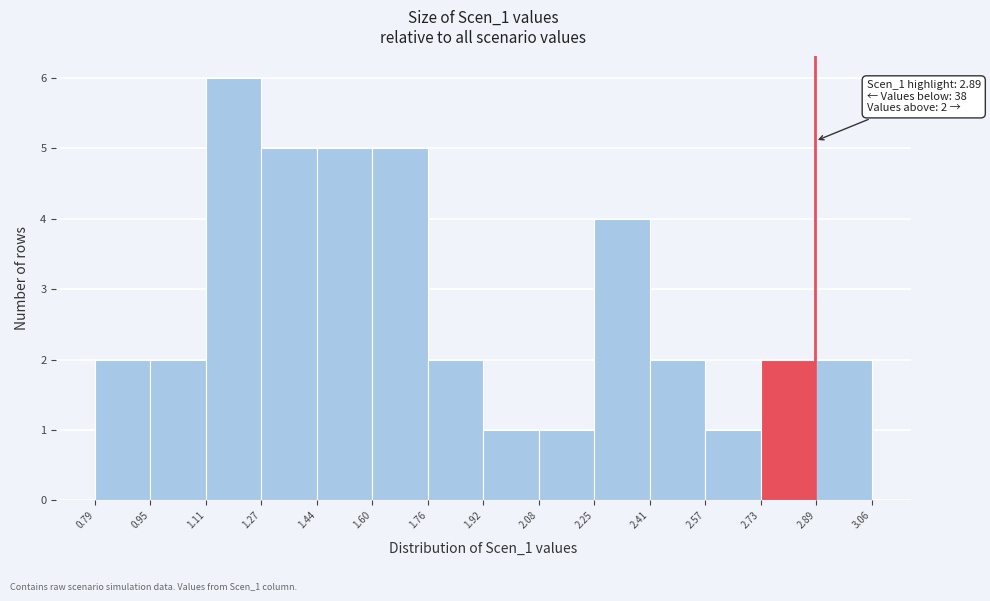

Which range on the x-axis has the tallest bar?

1.11 to 1.27